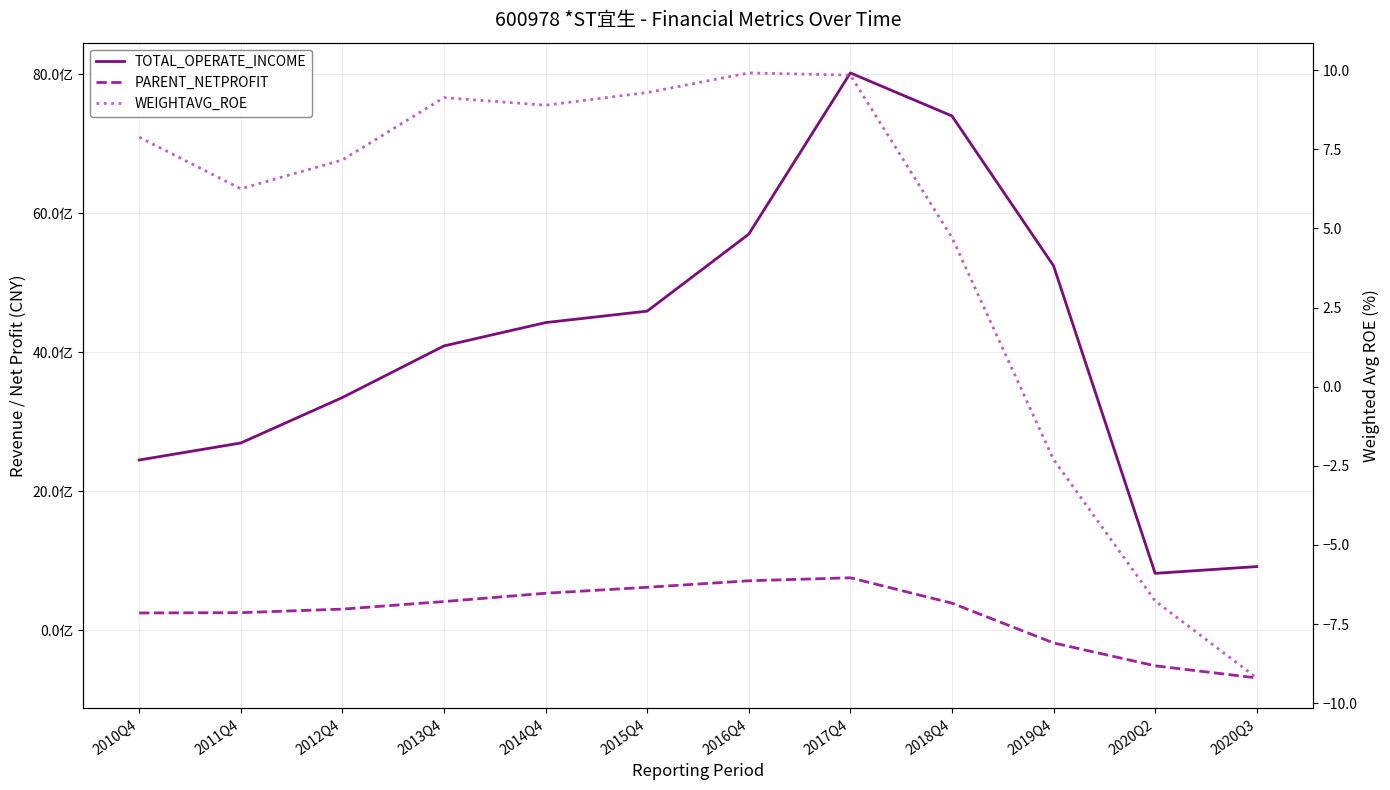

What are all the series names shown in the legend?

TOTAL_OPERATE_INCOME, PARENT_NETPROFIT, WEIGHTAVG_ROE